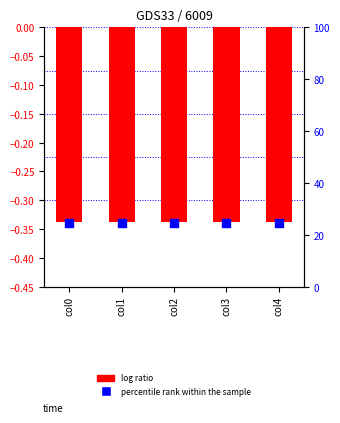

At how many categories does at least one series exceed 23?

5